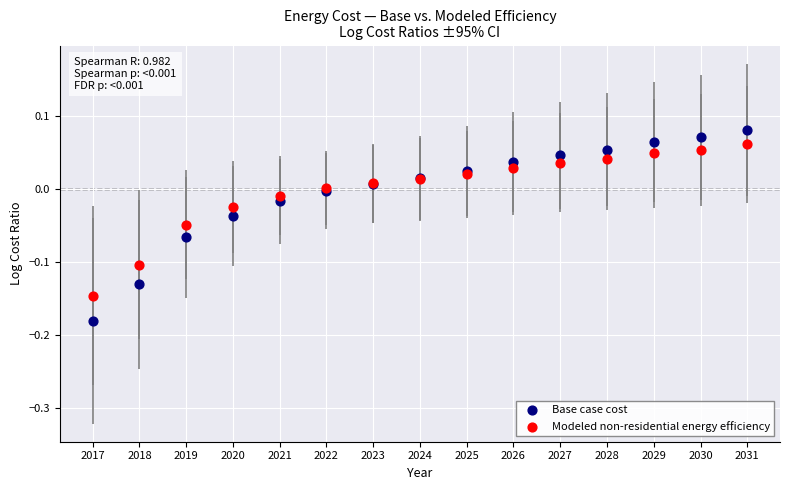

Which series has the largest Y range (max minus min)?

Base case cost